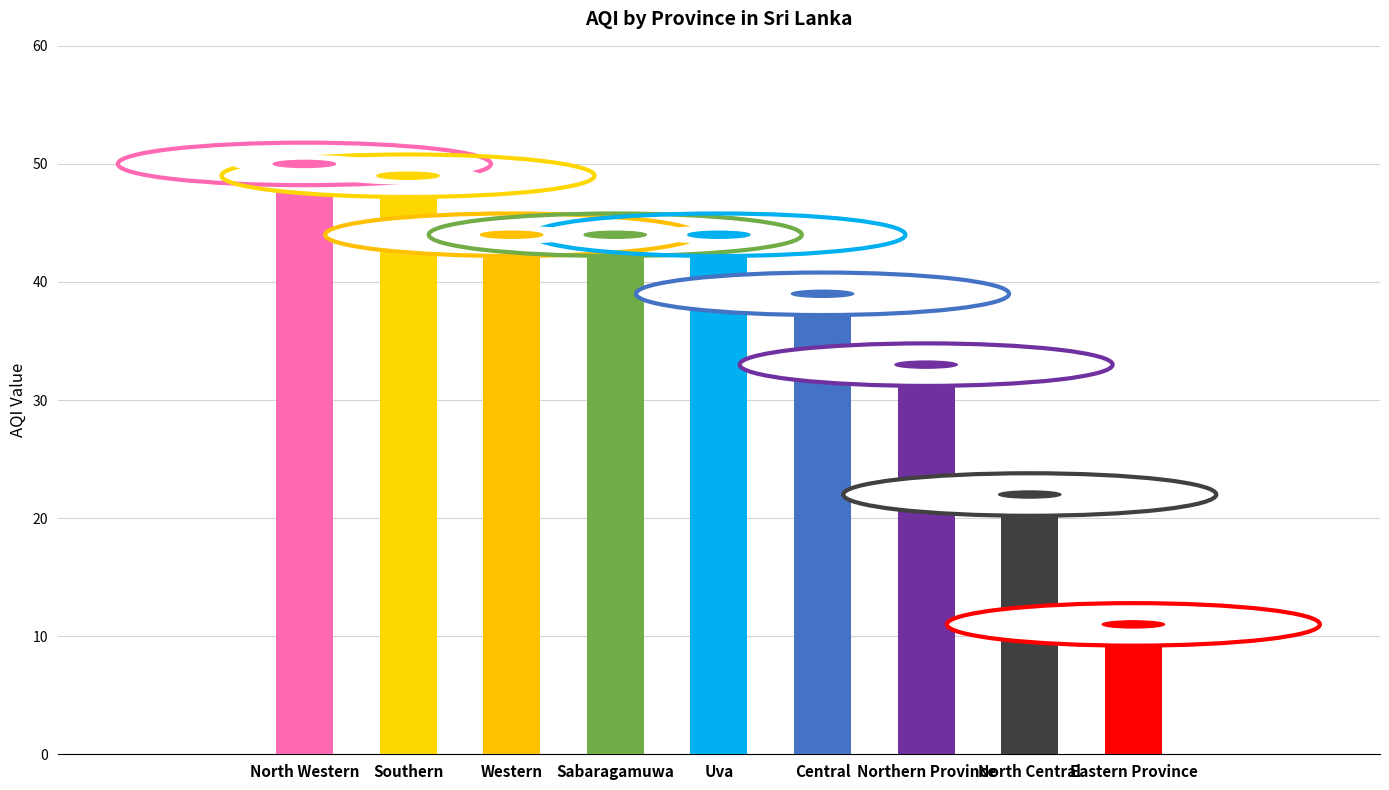

Which category has the highest value across all series?

North Western